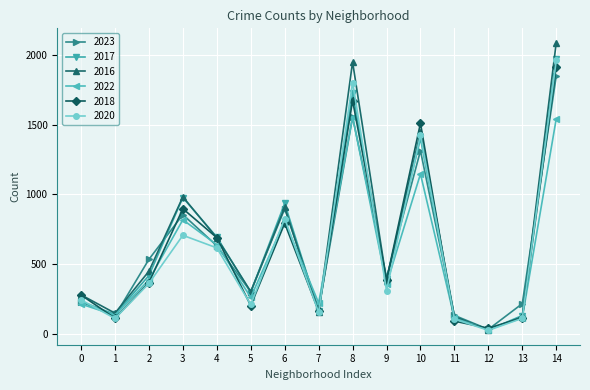

What is the maximum value shown in the chart?

2086